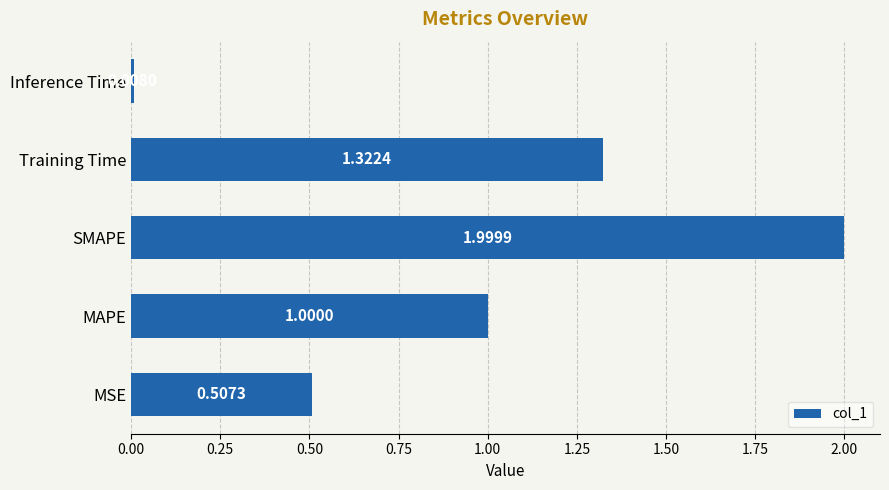

At which category does the chart reach its minimum across all series?

Inference Time